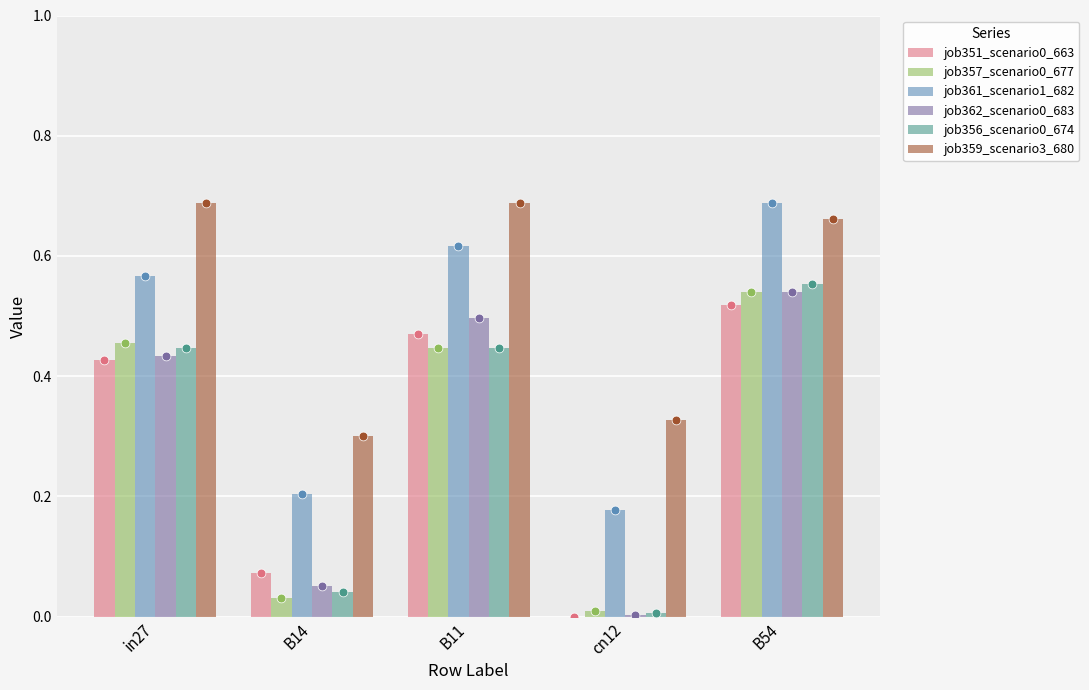

Is the value of job362_scenario0_683 at cn12 greater than the value of job351_scenario0_663 at in27?

No